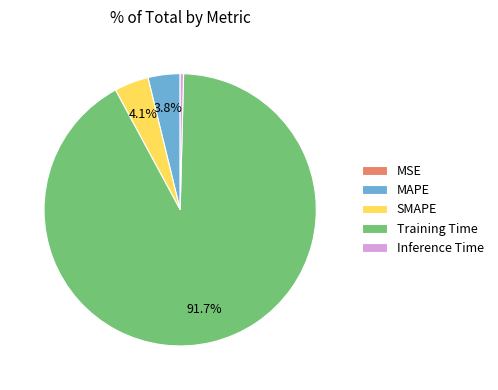

Does Training Time represent more than half of the total?

Yes